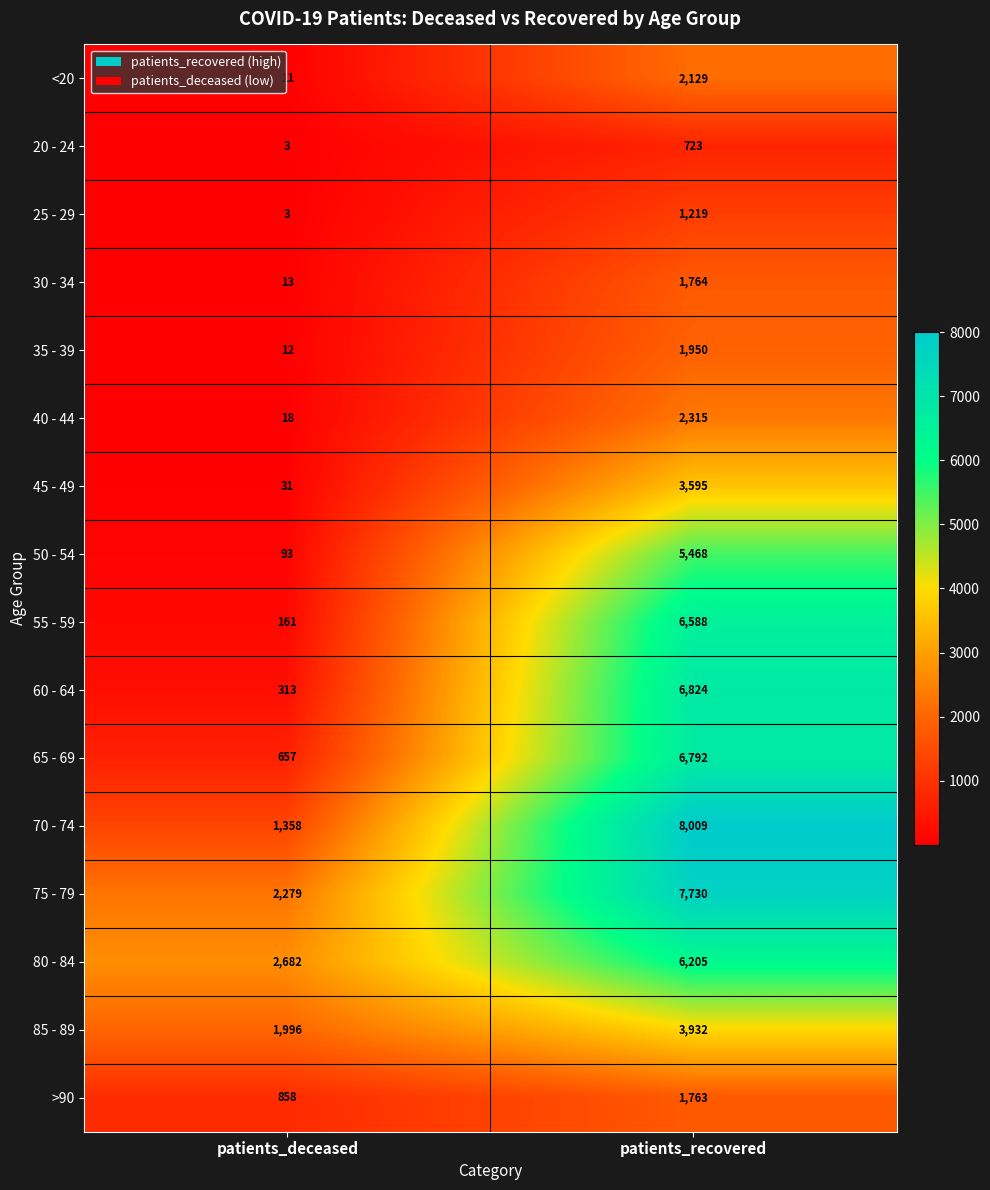

Where is 55 - 59 nearest to the value 3374?

patients_deceased